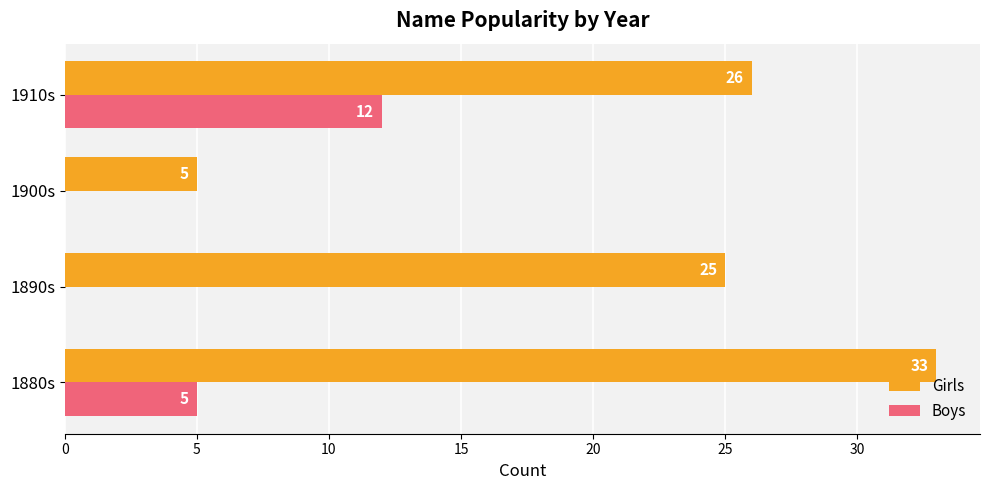

Which category has the highest value in the Girls series?

1880s